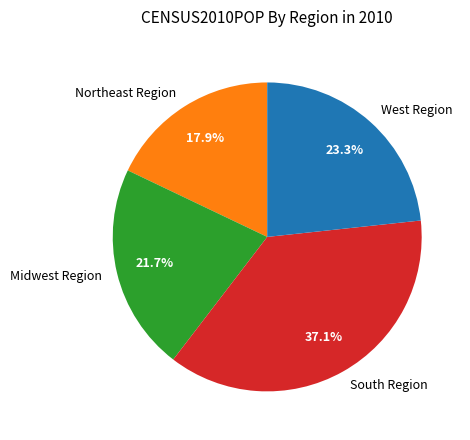

How many slices are in this pie chart?

4